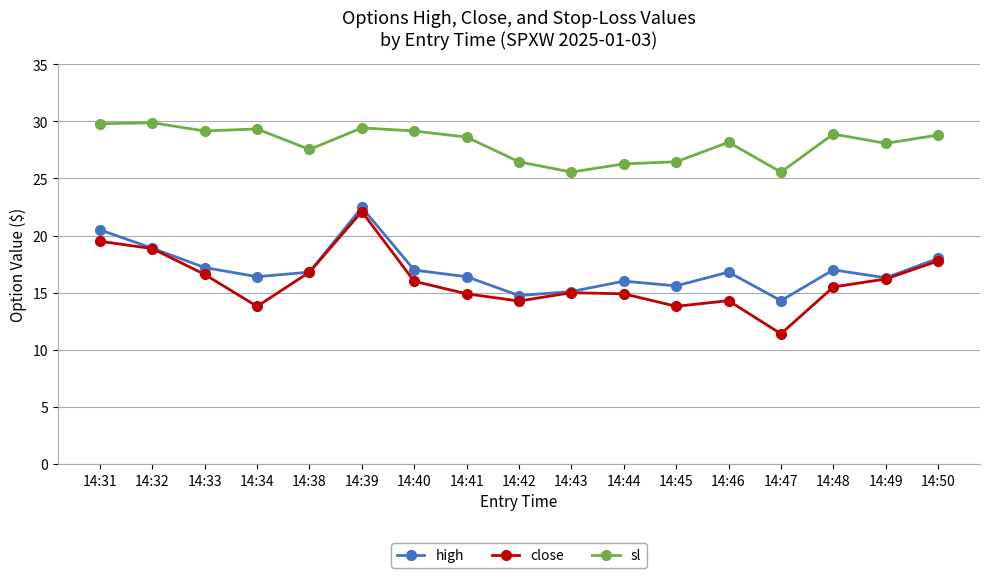

True or false: sl and close intersect in this chart.

False